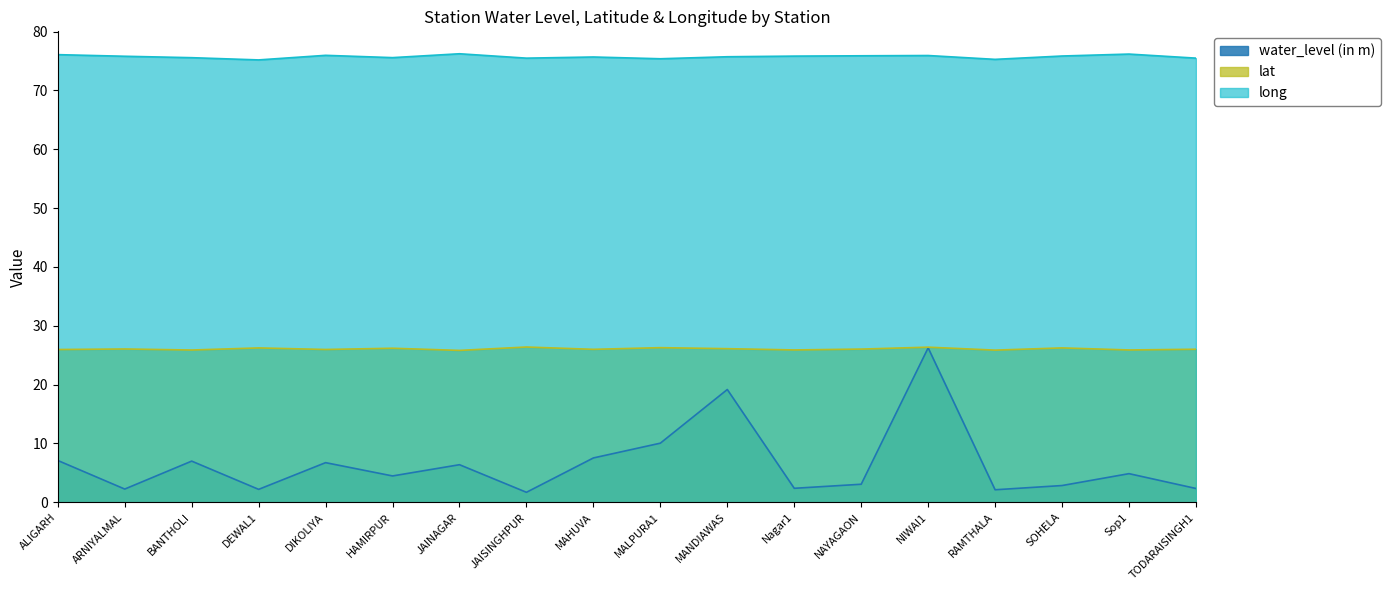

Which series has the widest spread of values?

water_level (in m)